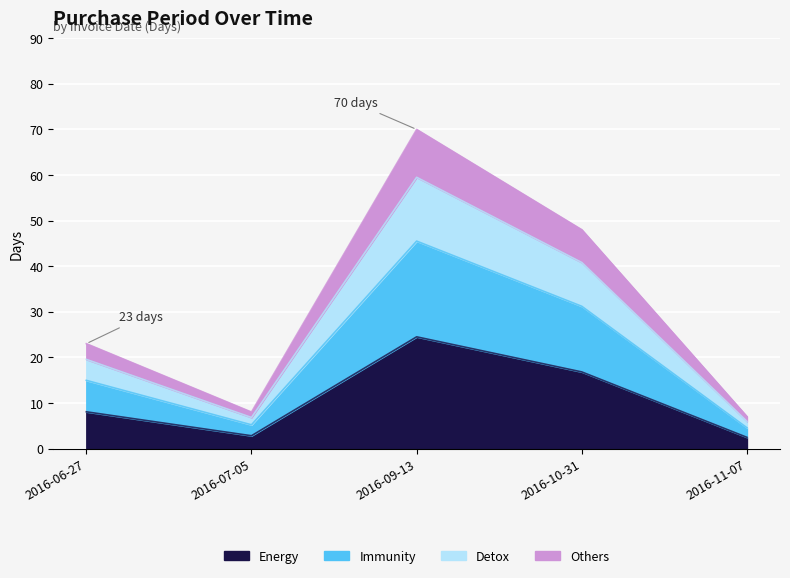

What is the smallest value displayed?

7.0